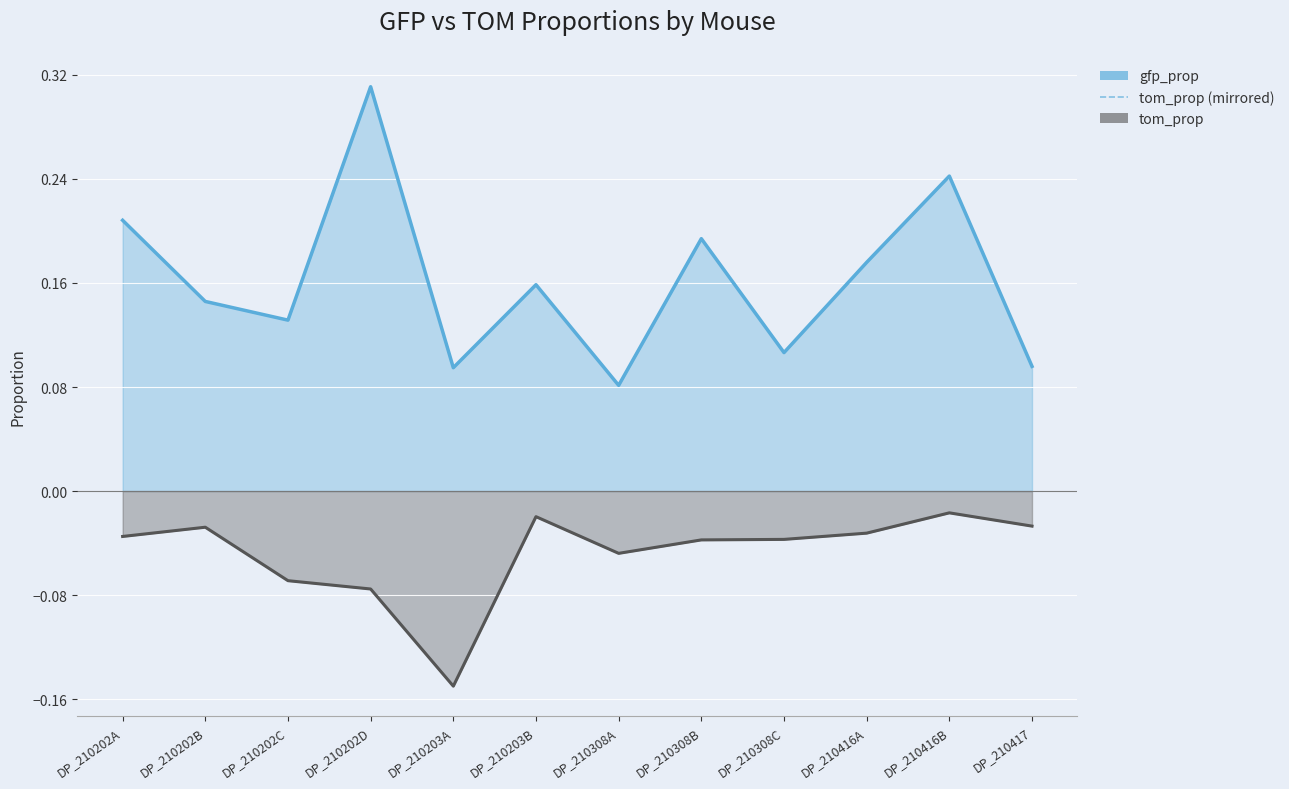

True or false: gfp_prop has a value of 0.3 at DP_210202D.

True